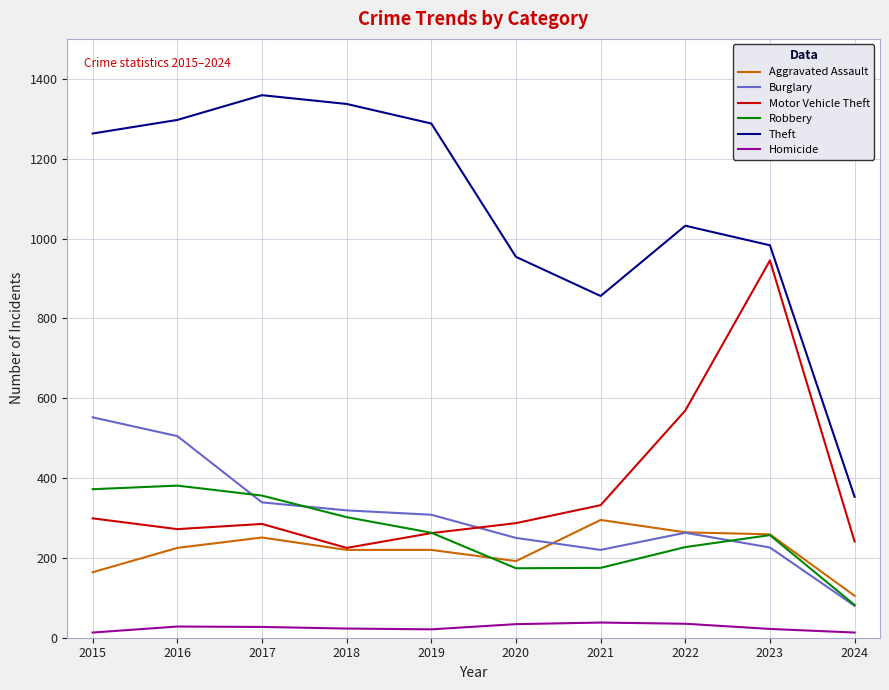

What are all the series names shown in the legend?

Aggravated Assault, Burglary, Motor Vehicle Theft, Robbery, Theft, Homicide